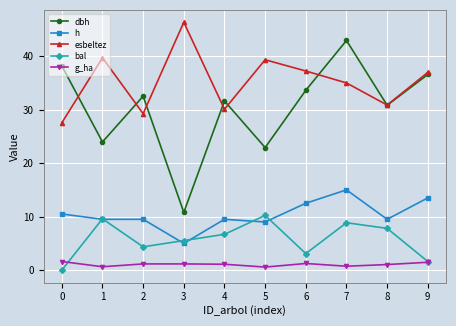

List the series in order of their peak value, lowest first.

g_ha, bal, h, dbh, esbeltez